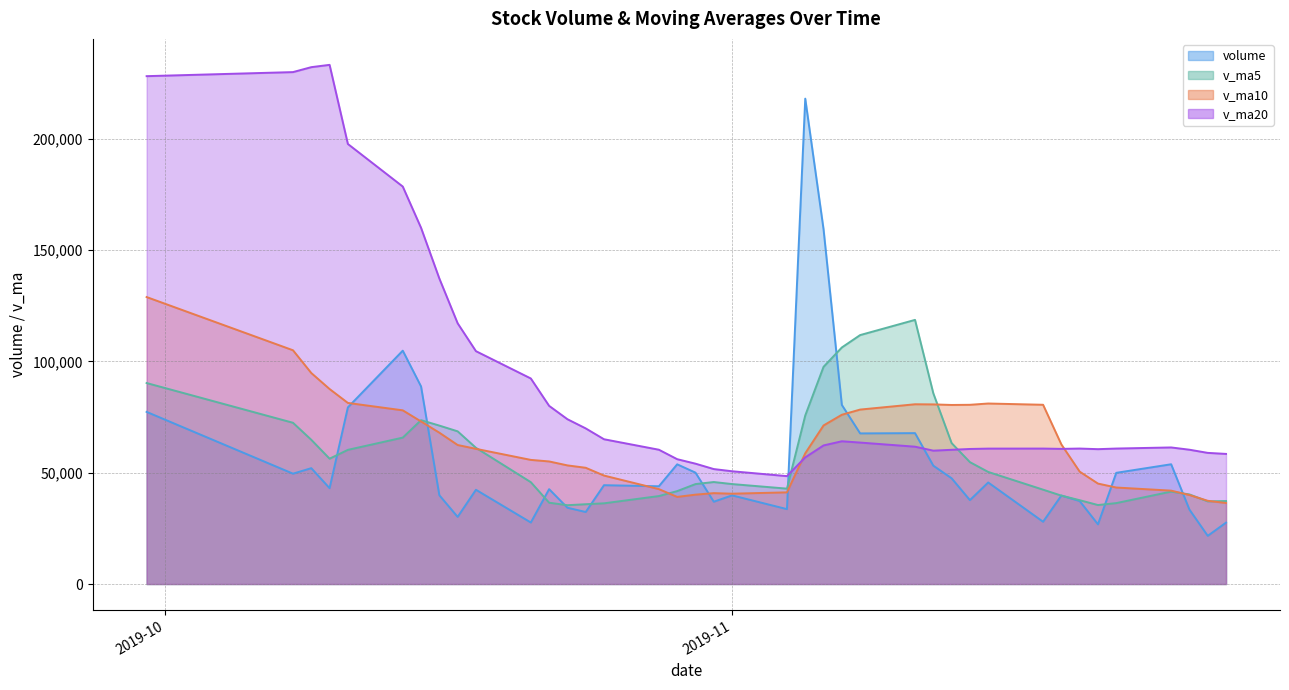

What is the difference between the highest and lowest values at 2019-10-24?

37539.5